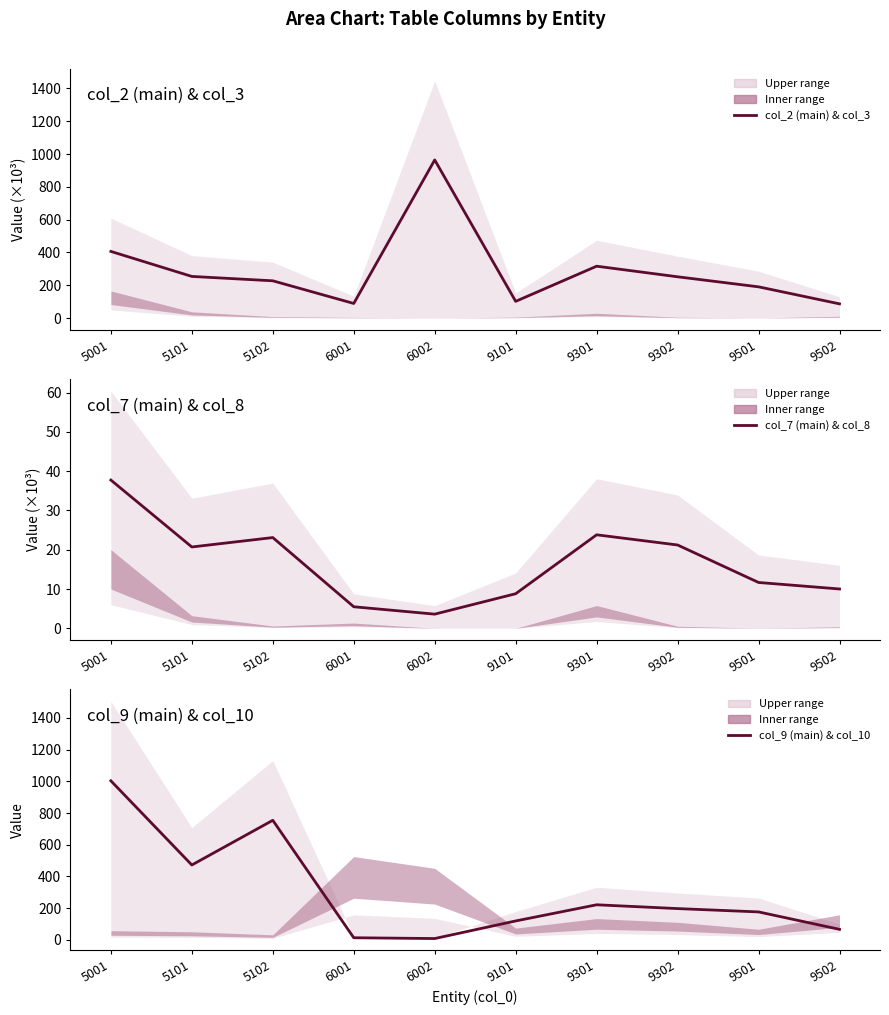

Which series has the largest total across all categories?

col_9 (main) & col_10